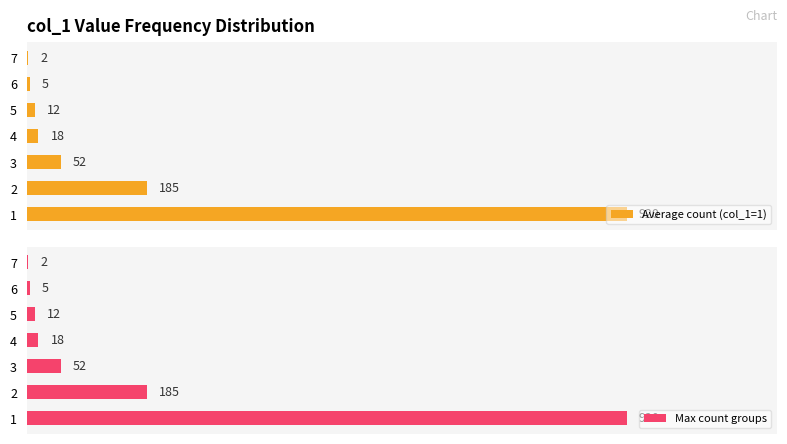

What is the value of the Max count groups bar at the 4th from the left?

18